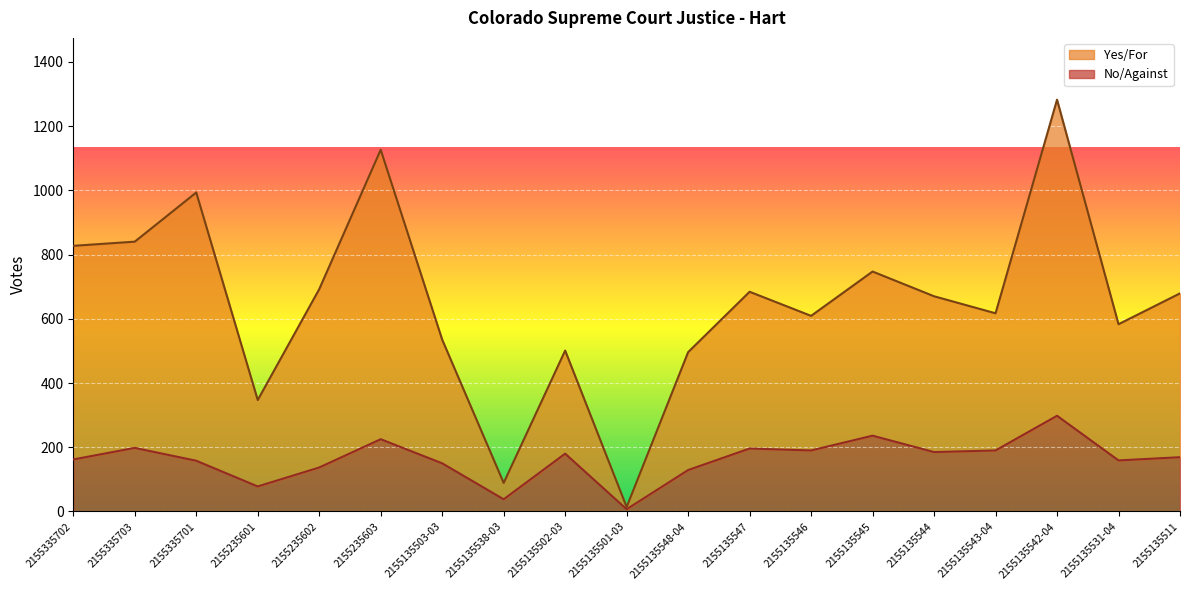

What is the value of the No/Against point at the 8th from the left?

38